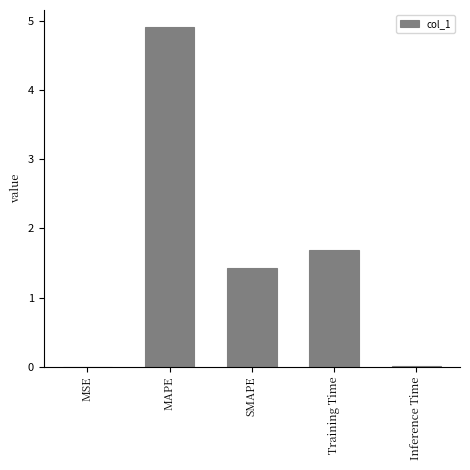

Which category has the highest value across all series?

MAPE